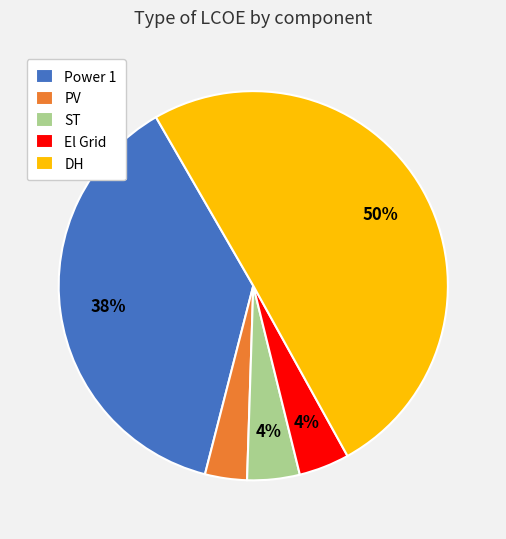

The ST slice represents 4% of the pie. True or false?

True